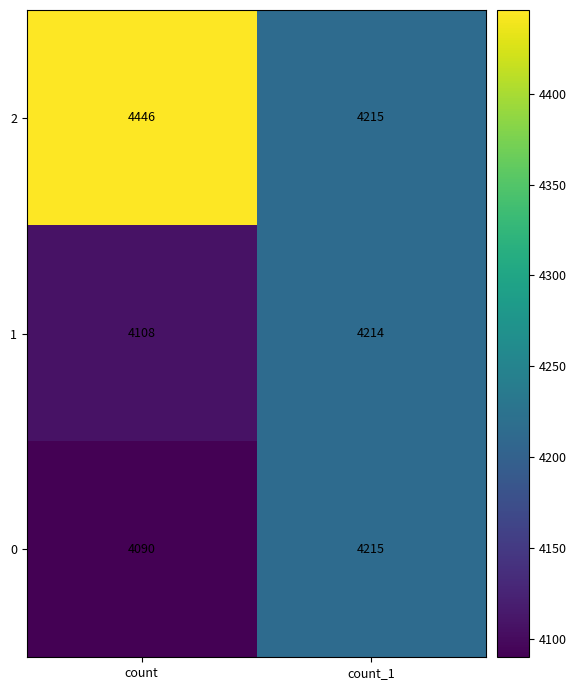

Which series changed the most between count and count_1?

2